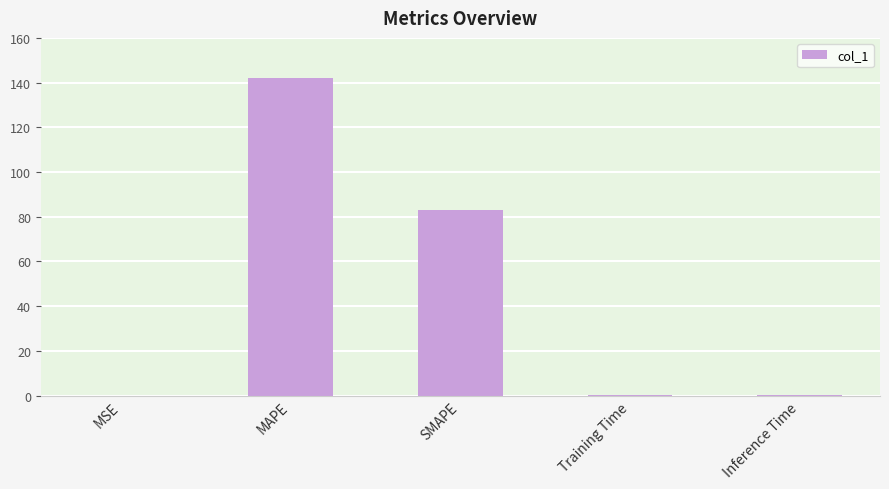

Where is the data nearest to the value 71?

SMAPE